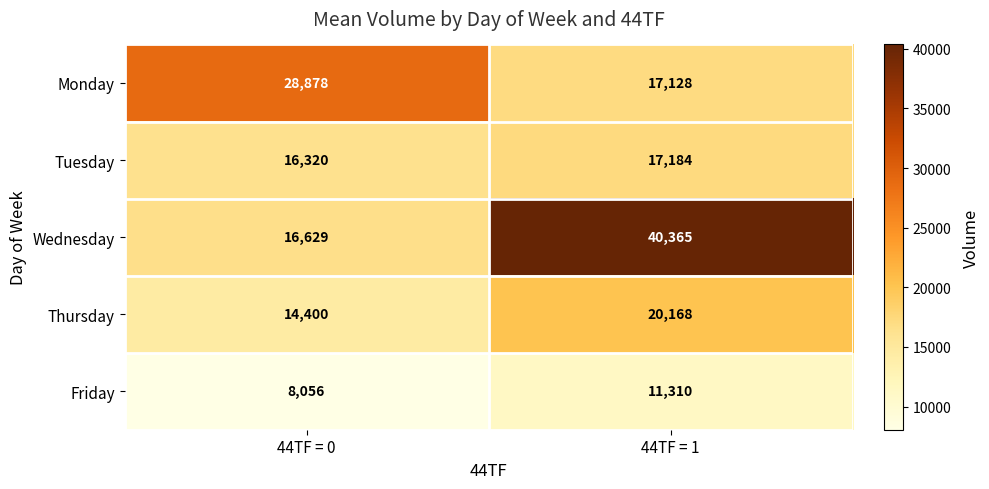

The Monday series shows 17128 at 44TF = 1. True or false?

True